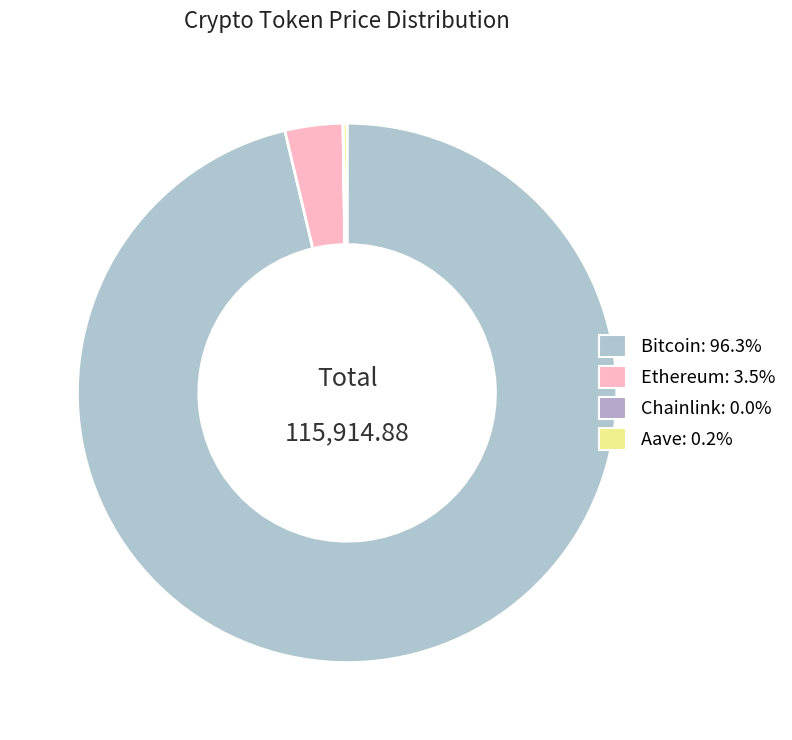

Rank the categories by value from highest to lowest.

Bitcoin, Ethereum, Aave, Chainlink